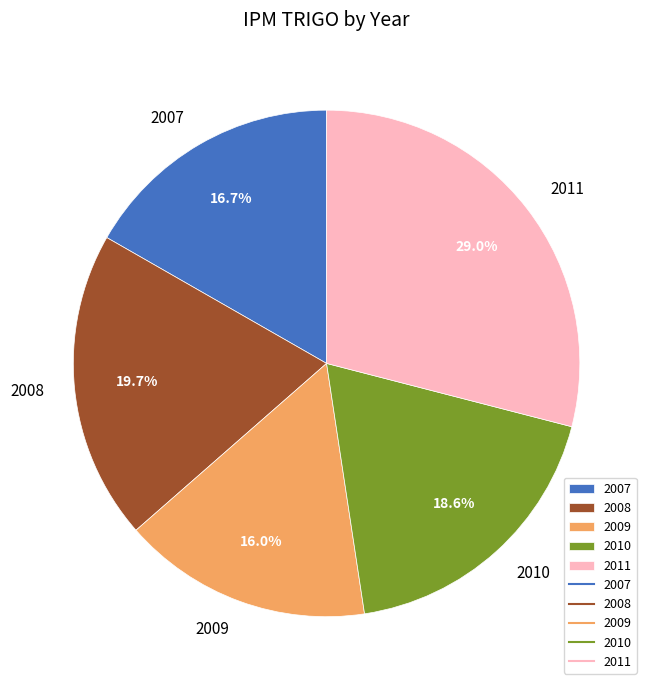

To the nearest percent, what is the combined percentage of 2010 and 2008?

38%